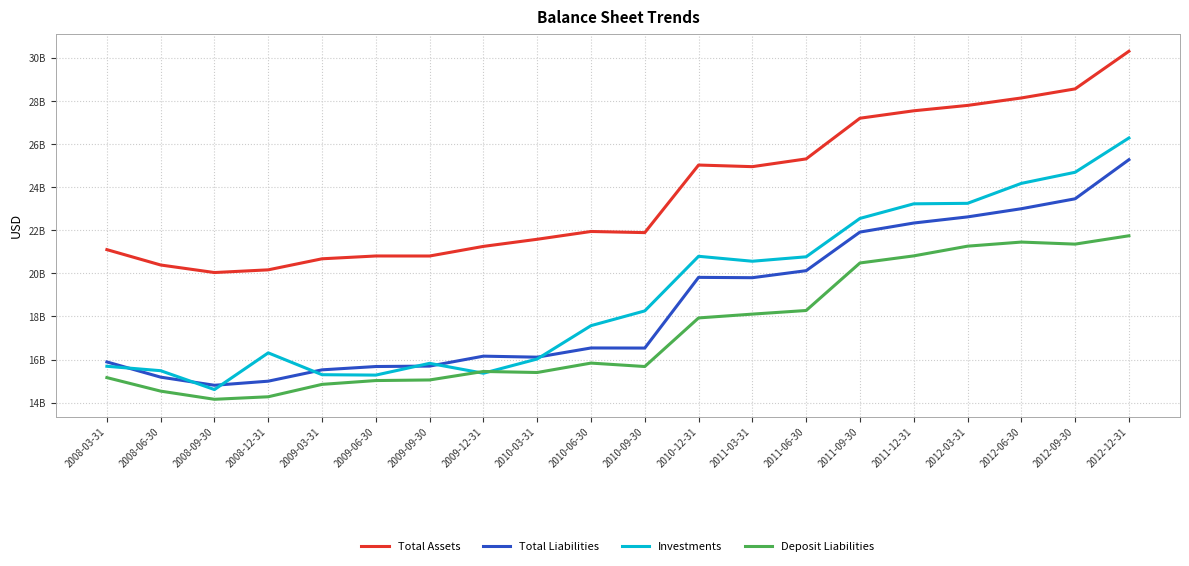

Which series has the largest total across all categories?

Total Assets